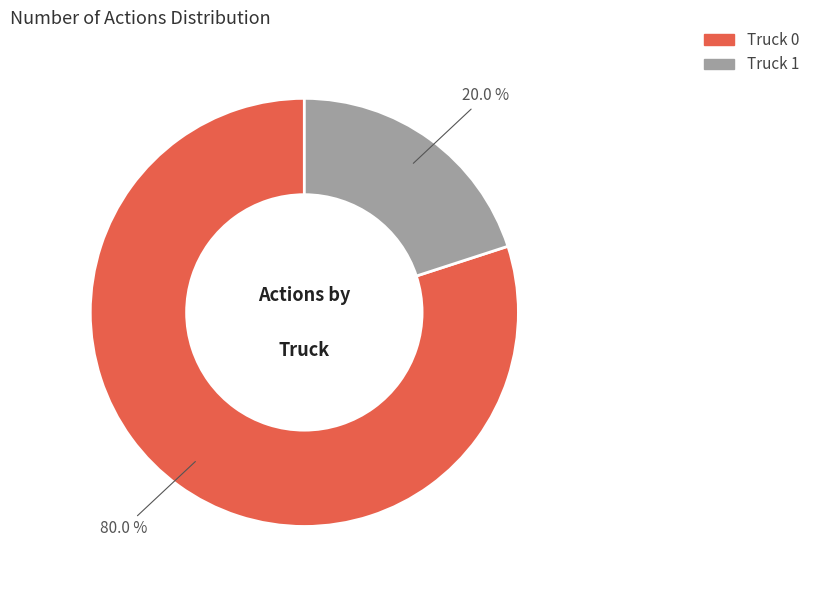

Combined, do Truck 1 and Truck 0 account for over 50%?

Yes